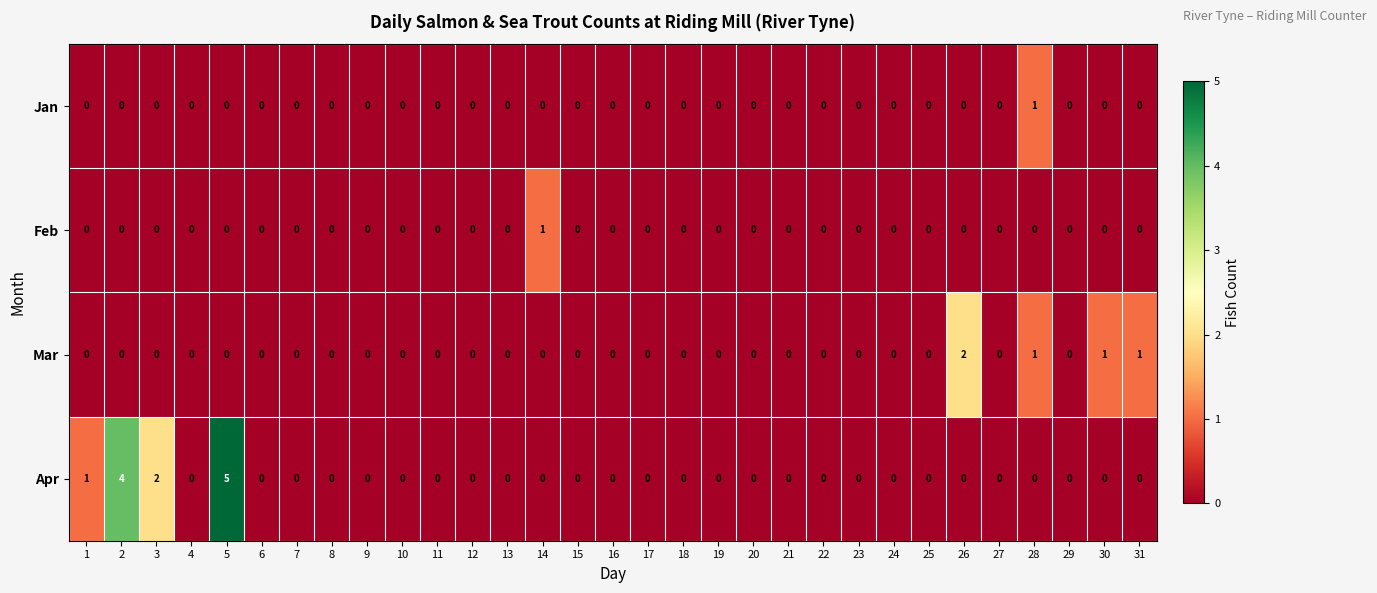

True or false: Jan has a value of 0 at 15.

True